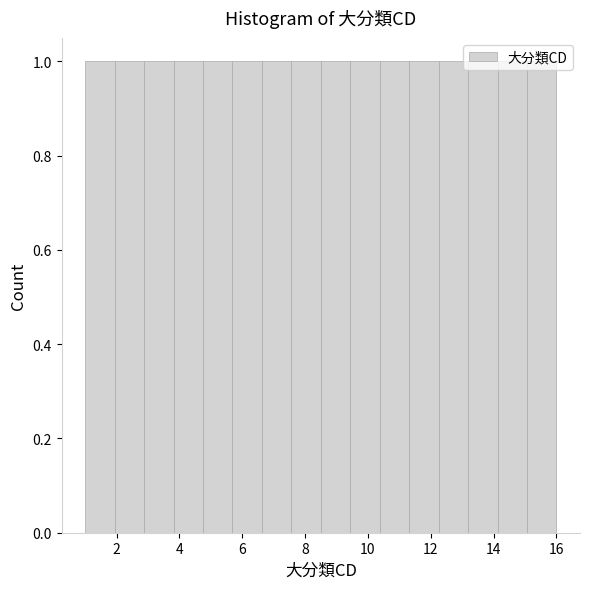

Reading left to right, list every bar in this chart as the range it spans on the x-axis followed by its height. Neither the bar edges nor the heights are printed on the chart, so give them approximately, as read against the axes.

1.0 to 2.0: 1
2.0 to 2.8: 1
2.8 to 3.8: 1
3.8 to 4.8: 1
4.8 to 5.6: 1
5.6 to 6.6: 1
6.6 to 7.6: 1
7.6 to 8.6: 1
8.6 to 9.4: 1
9.4 to 10.4: 1
10.4 to 11.4: 1
11.4 to 12.2: 1
12.2 to 13.2: 1
13.2 to 14.2: 1
14.2 to 15.0: 1
15.0 to 16.0: 1